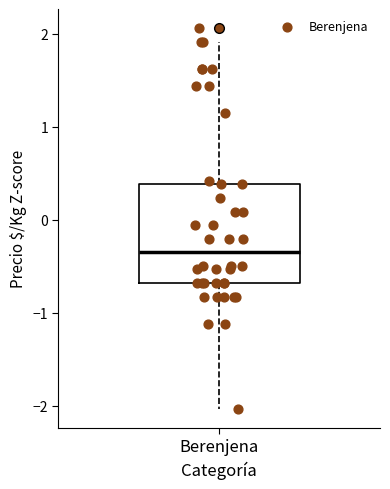

Read this box plot against the y-axis: the position of the median line, the range covered by the box, and the ends of both whiskers. The values are not printed on the chart, so give them approximately, as read against the axis.

median -0.4, box -0.7 to 0.4, whiskers -2.0 to 1.9